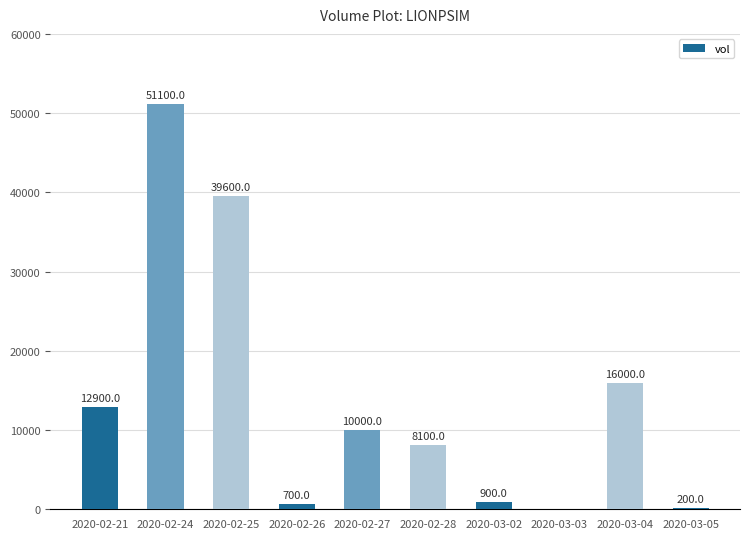

What value does the data have at 2020-02-27?

10000